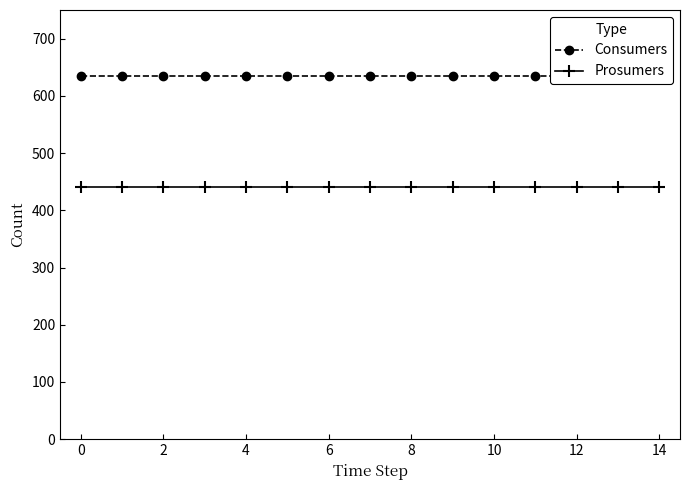

What are all the series names shown in the legend?

Consumers, Prosumers